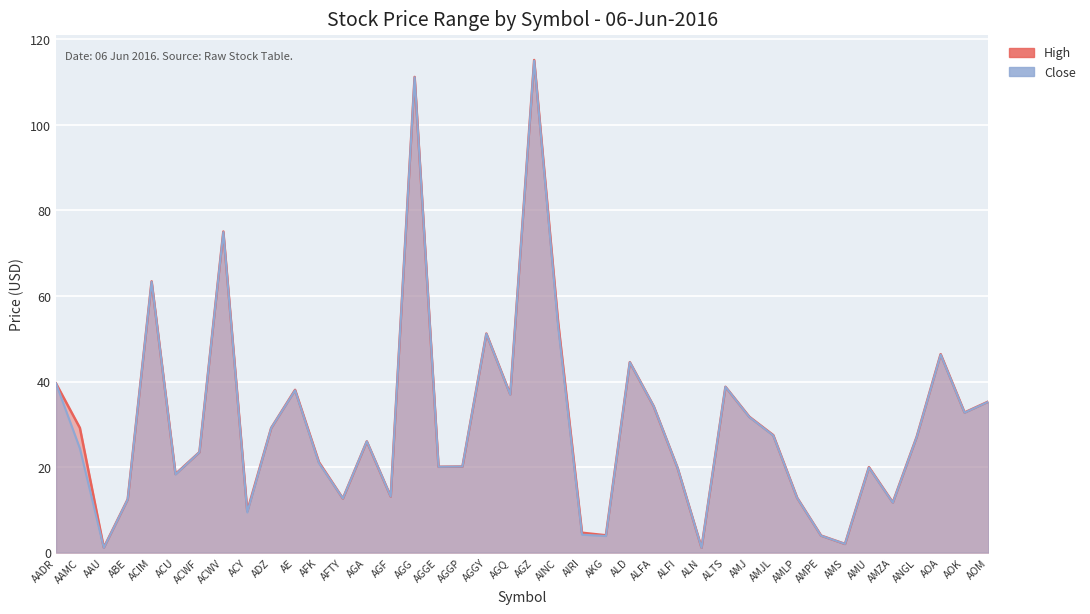

How many values in the Close series exceed 26?

20